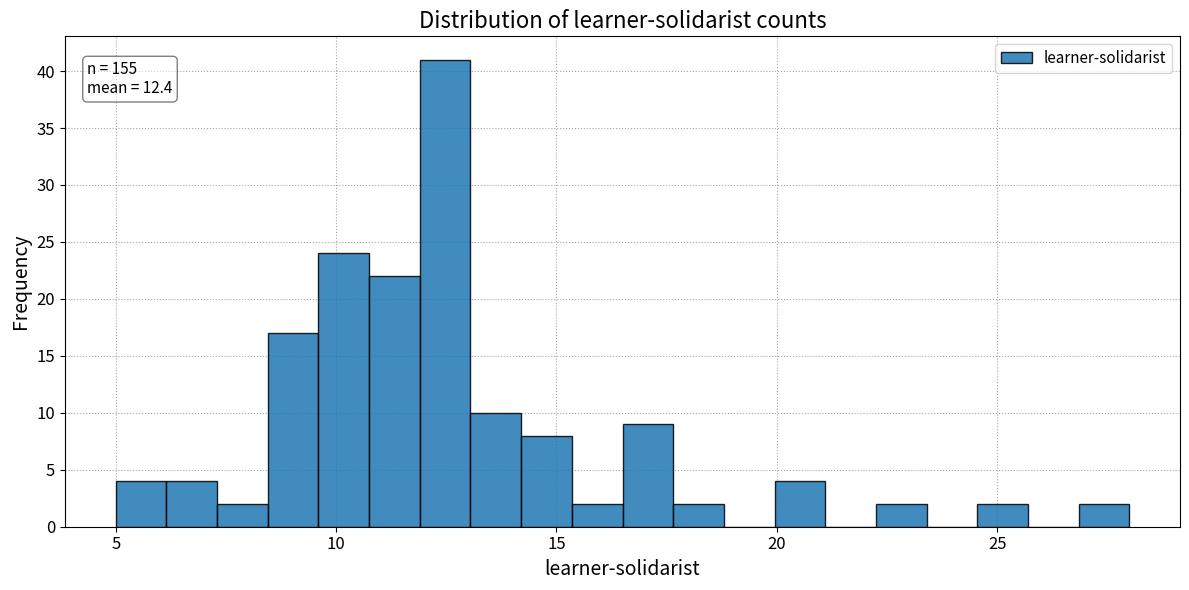

Read against the x-axis, roughly where is the centre of the tallest bar?

12.5